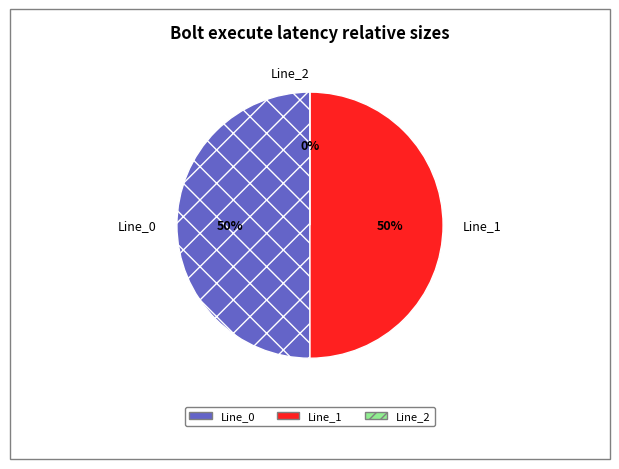

Is the sum of Line_2 and Line_0 greater than half?

No